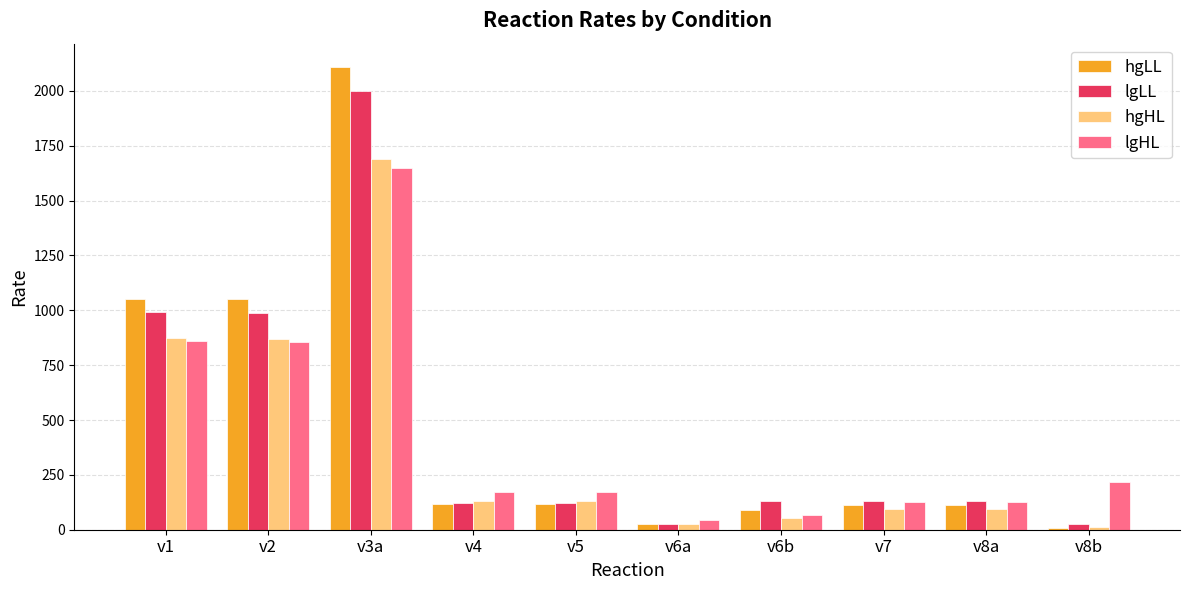

What is the minimum value shown in the chart?

8.6